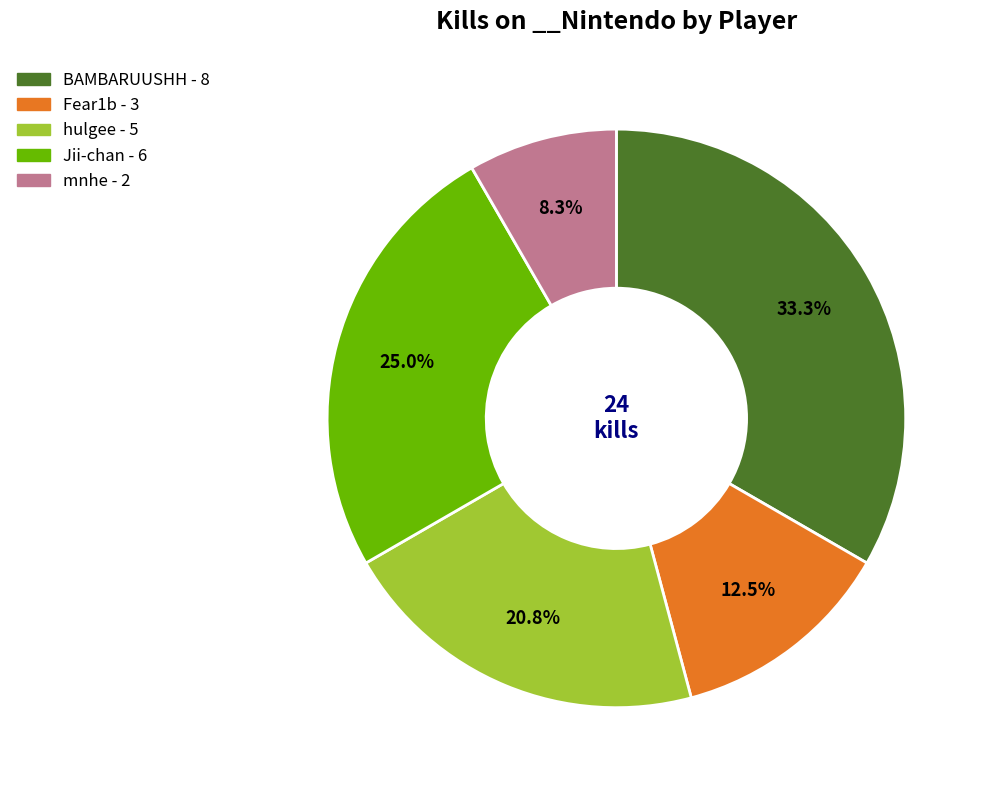

Does any single category account for the majority?

No